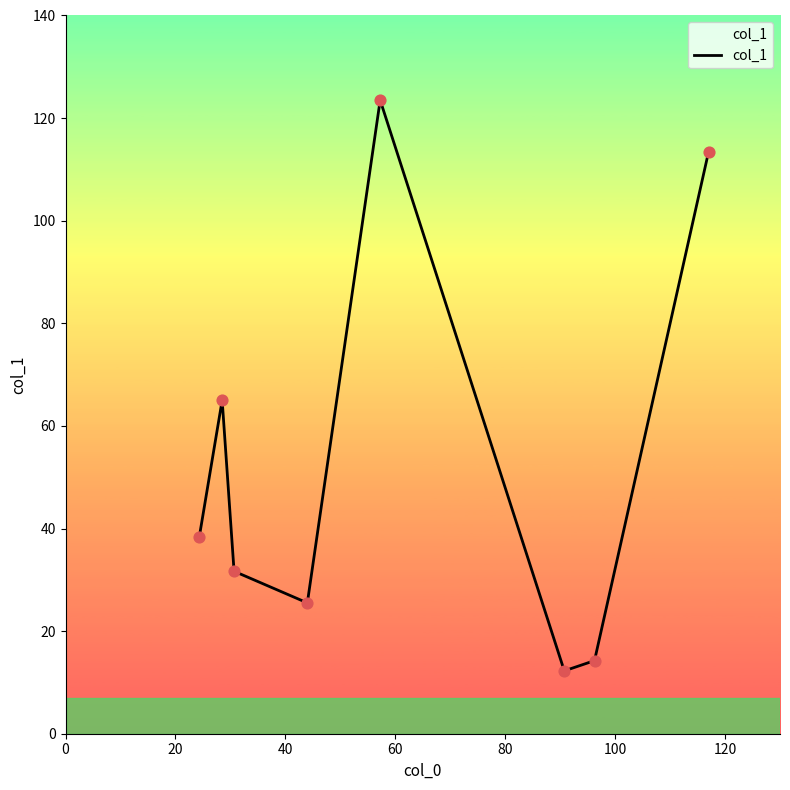

What is the sum of all values?

423.9